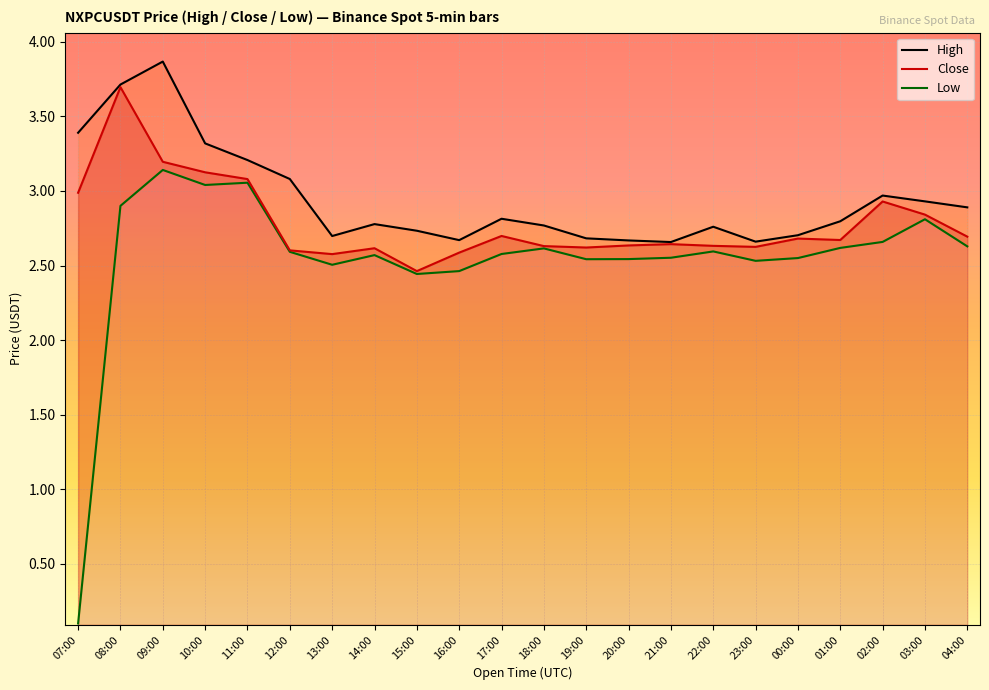

True or false: Close and High cross at least once.

False